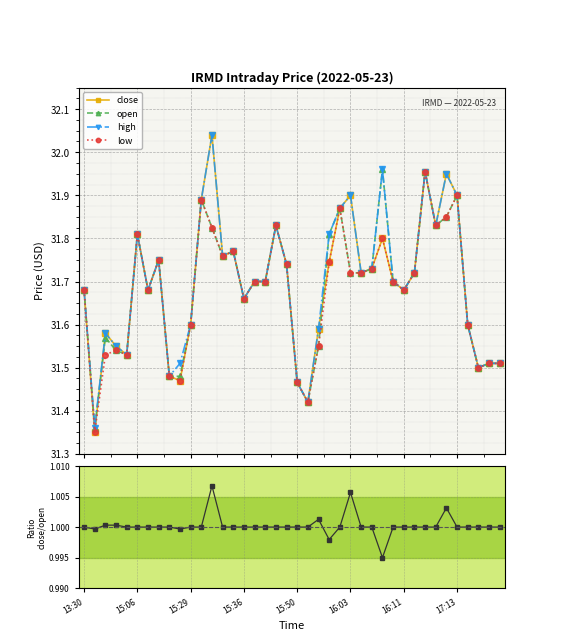

The value of high at 8 is 48.1. True or false?

False